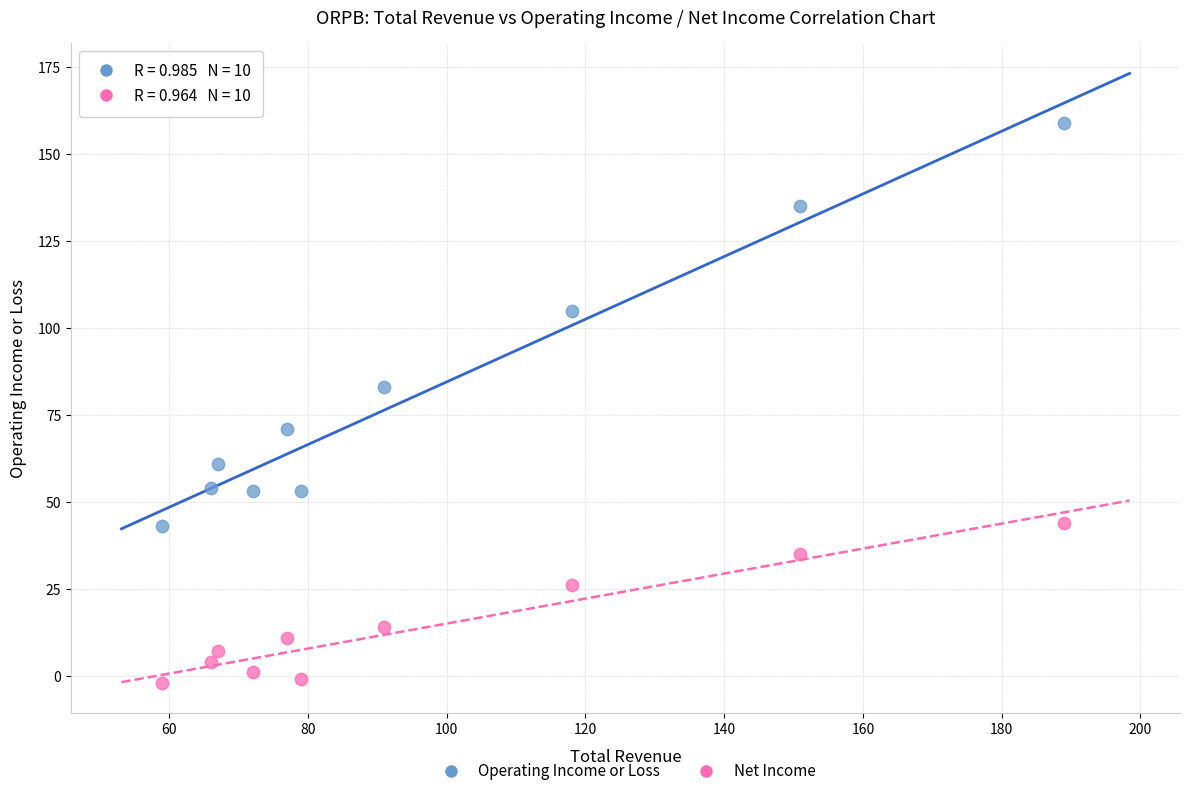

Which series contains the highest Y value?

Operating Income or Loss